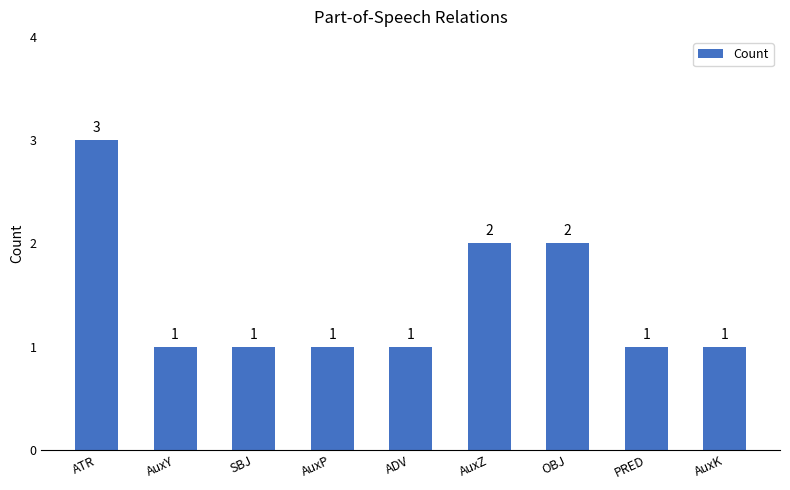

Does the chart contain any negative values?

No